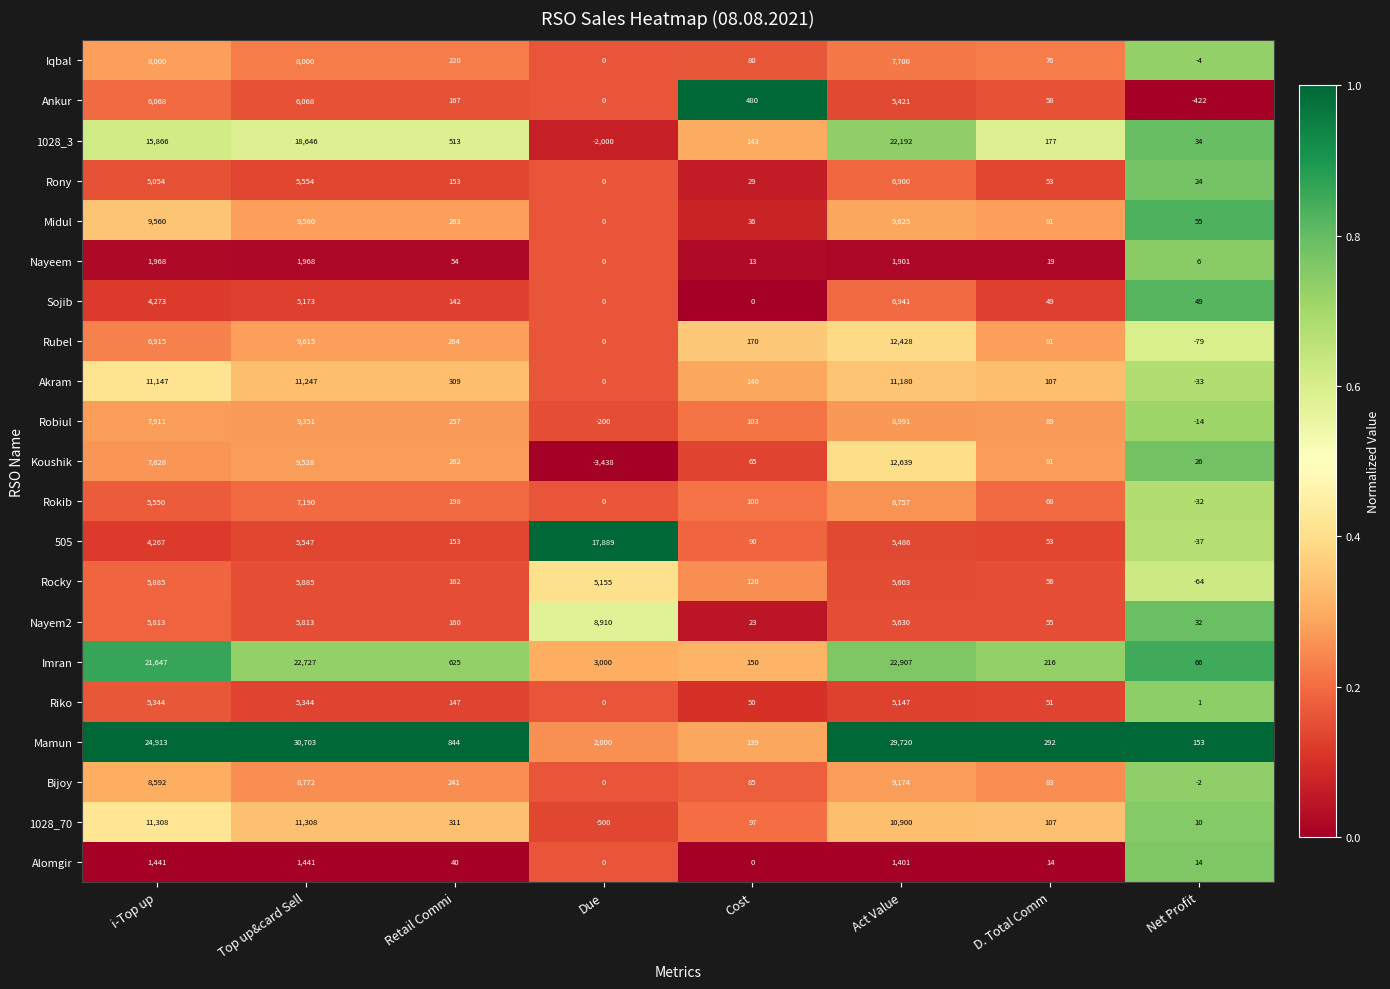

At how many categories does at least one series exceed 0?

8